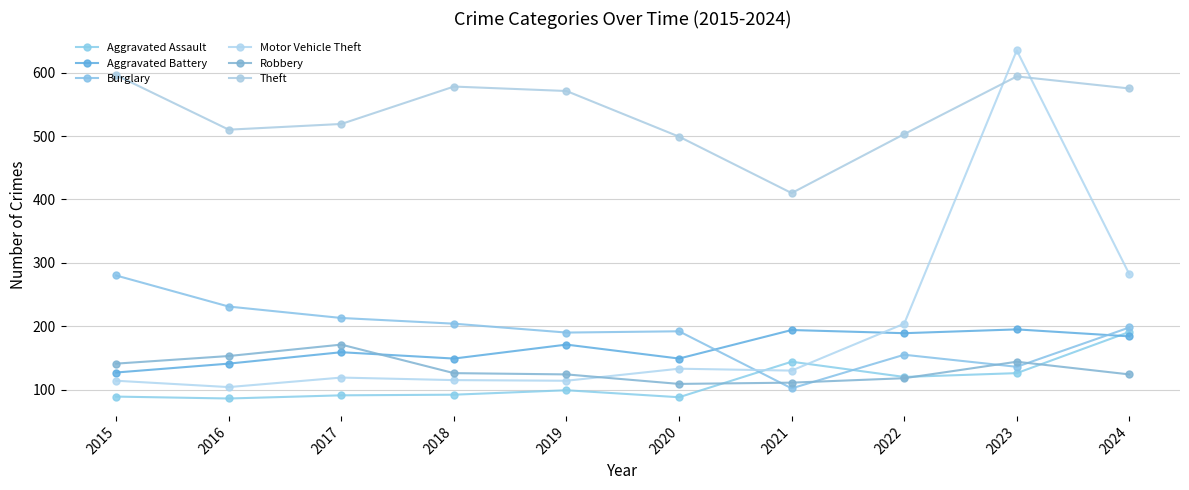

Is this an area chart (filled region under the line)?

No